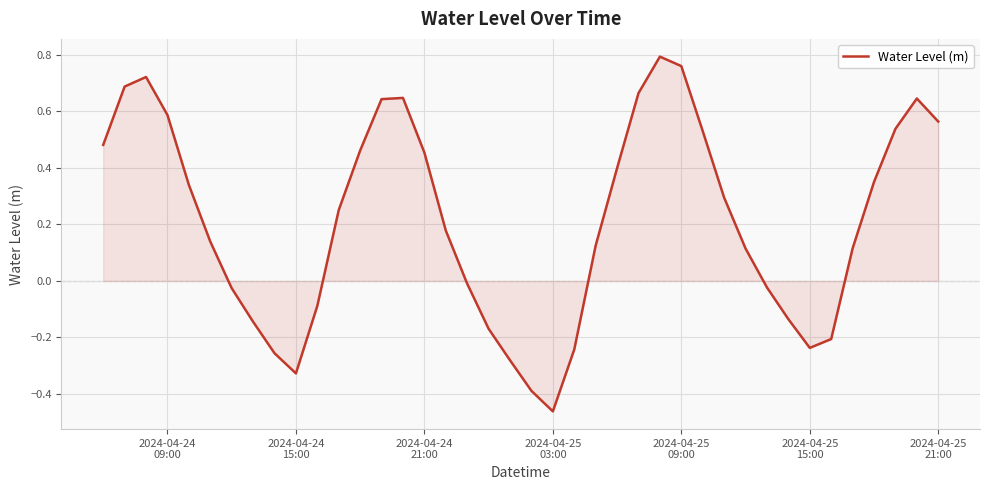

What is the difference between the maximum and minimum values?

1.3